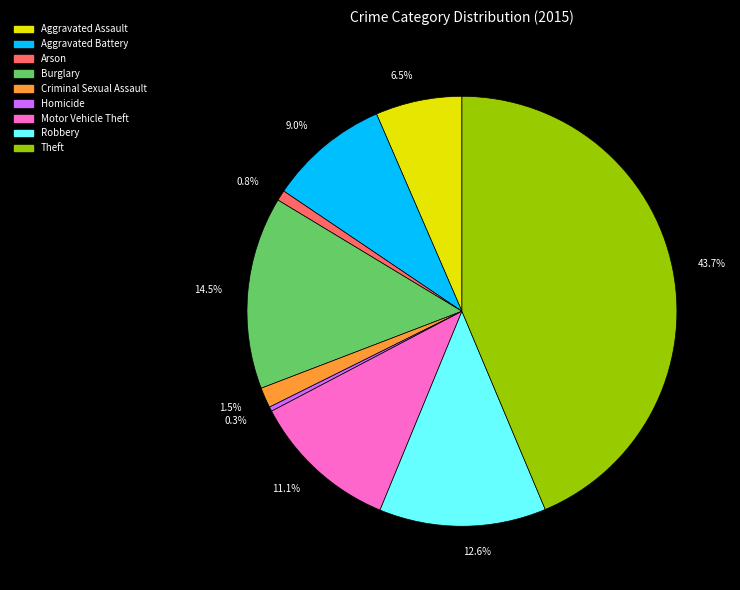

Which slice is the largest?

Theft